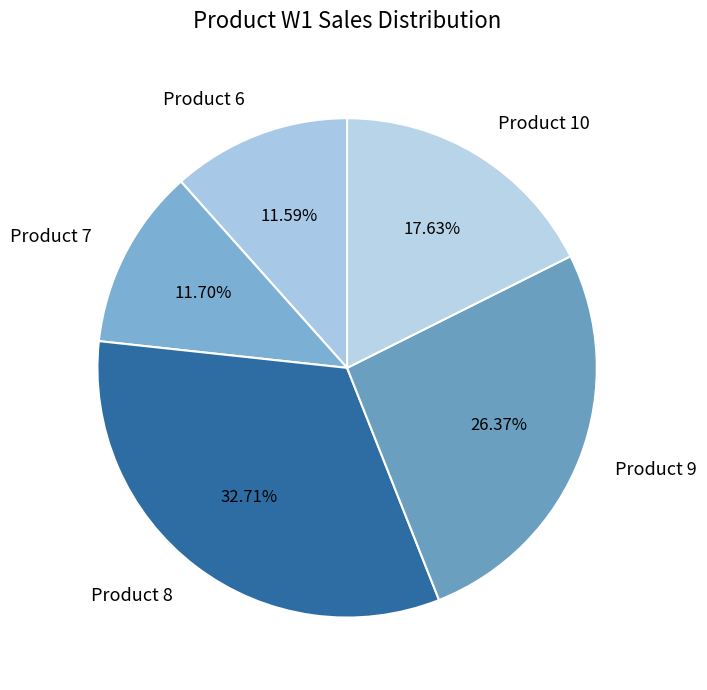

Count the number of slices in the pie.

5